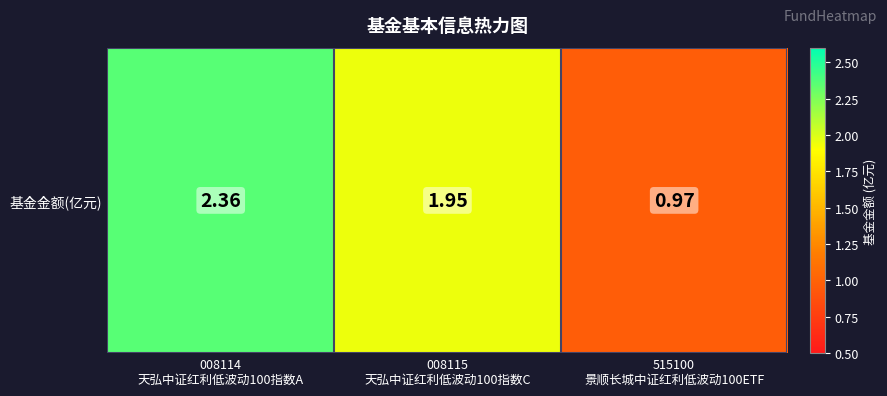

Reading left to right, what are all the values shown in this chart?

2.4	1.9	1.0